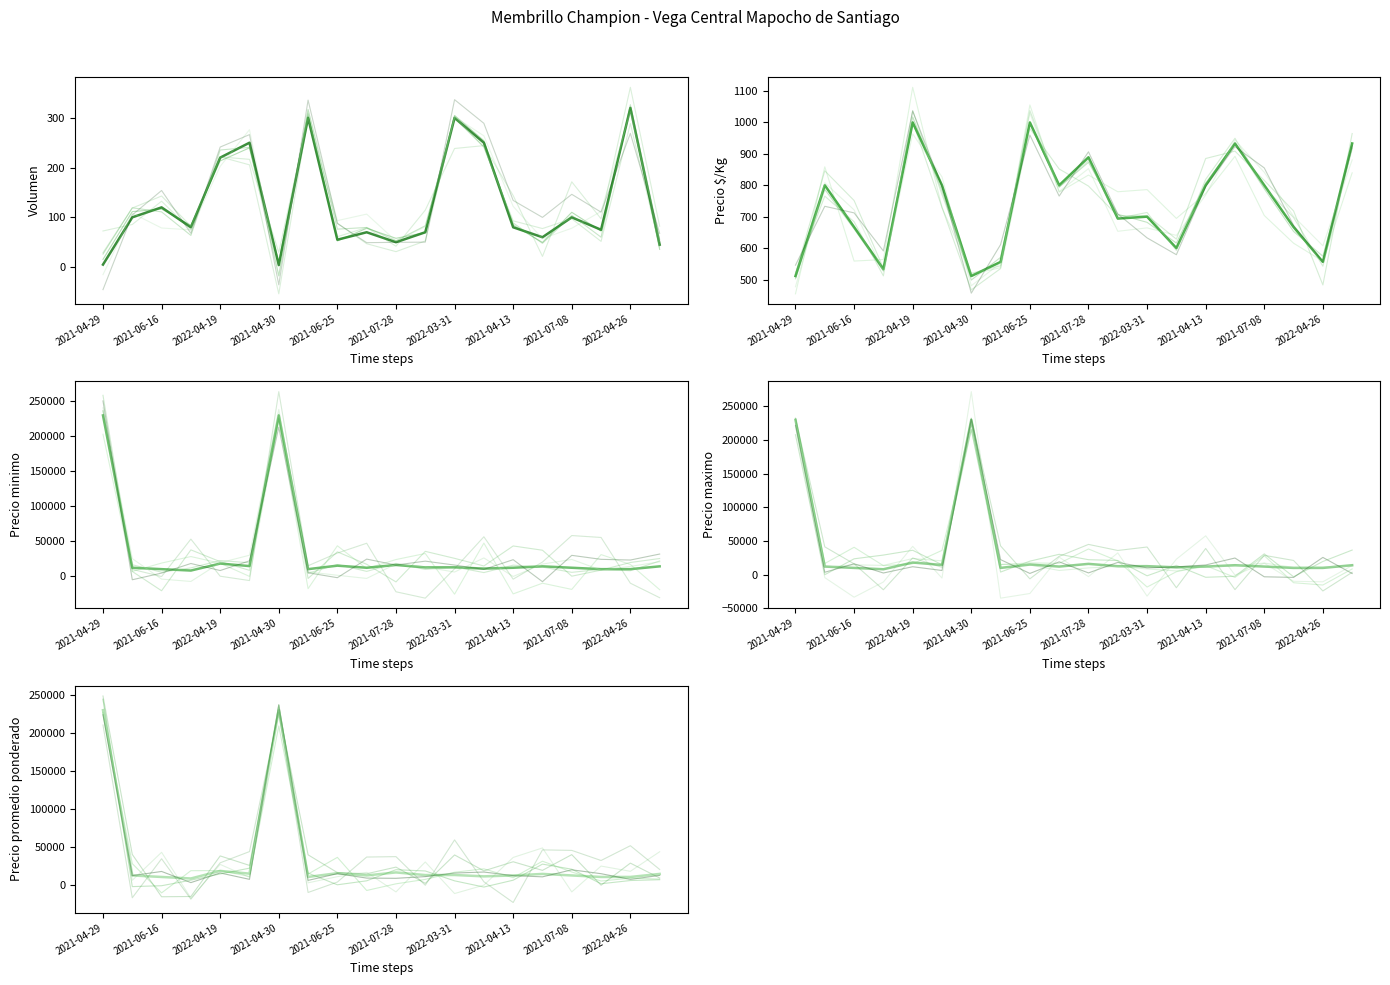

Which label corresponds to the largest value in the chart?

2021-04-30